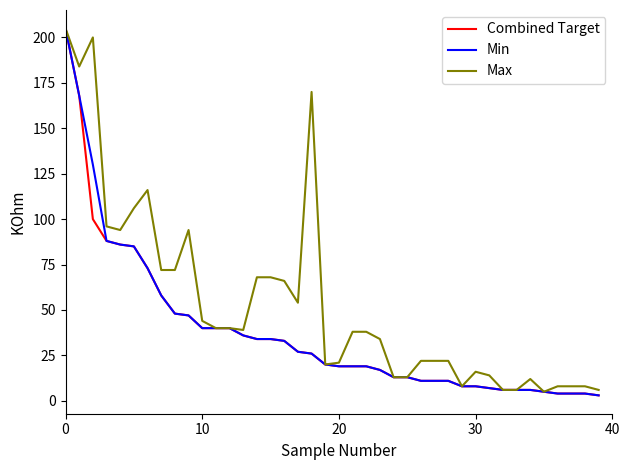

True or false: Max has more than 0 points higher than both neighbors.

True